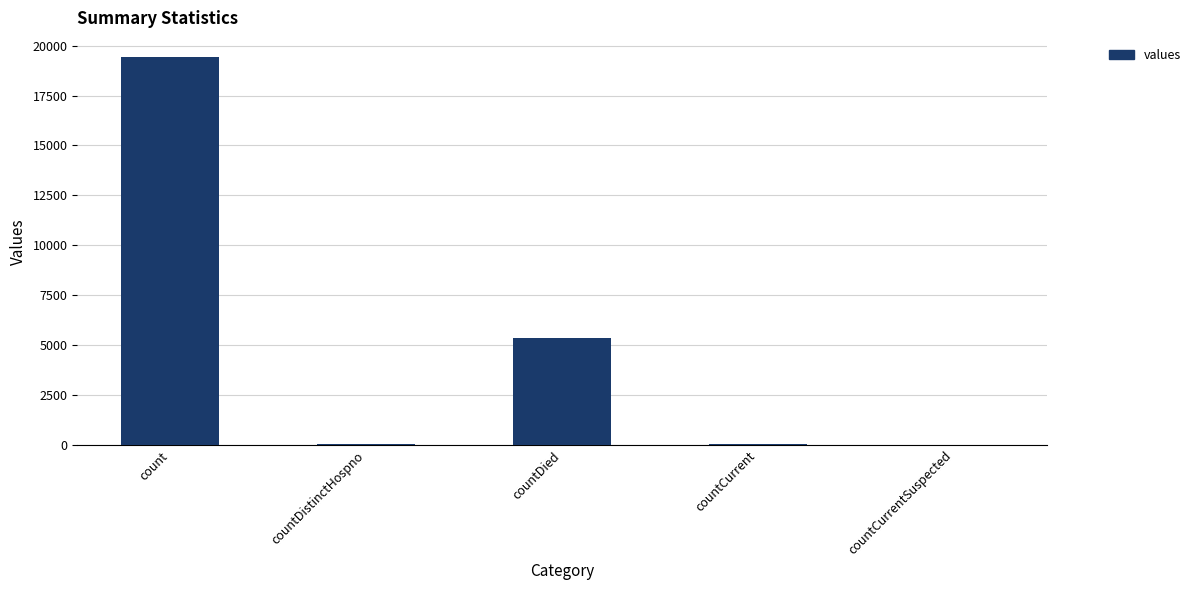

The chart shows a value of 0 at countCurrentSuspected. True or false?

True